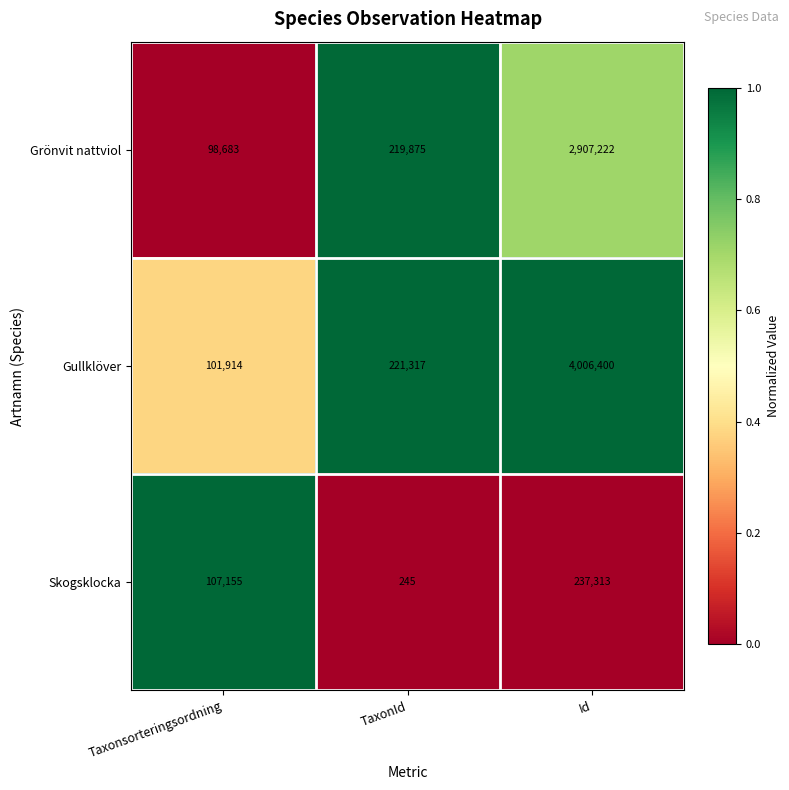

At which category does the chart reach its peak across all series?

Id